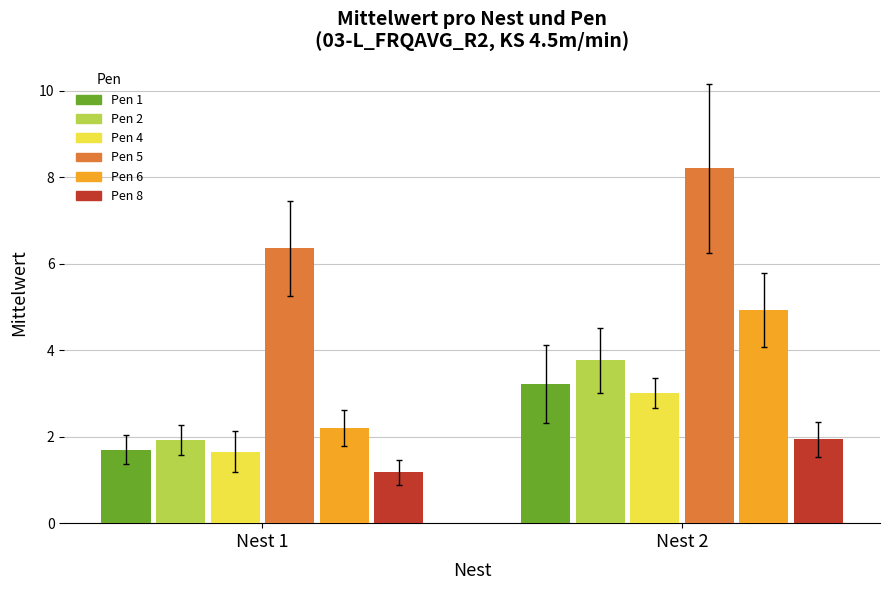

Does the chart contain stacked bars?

No